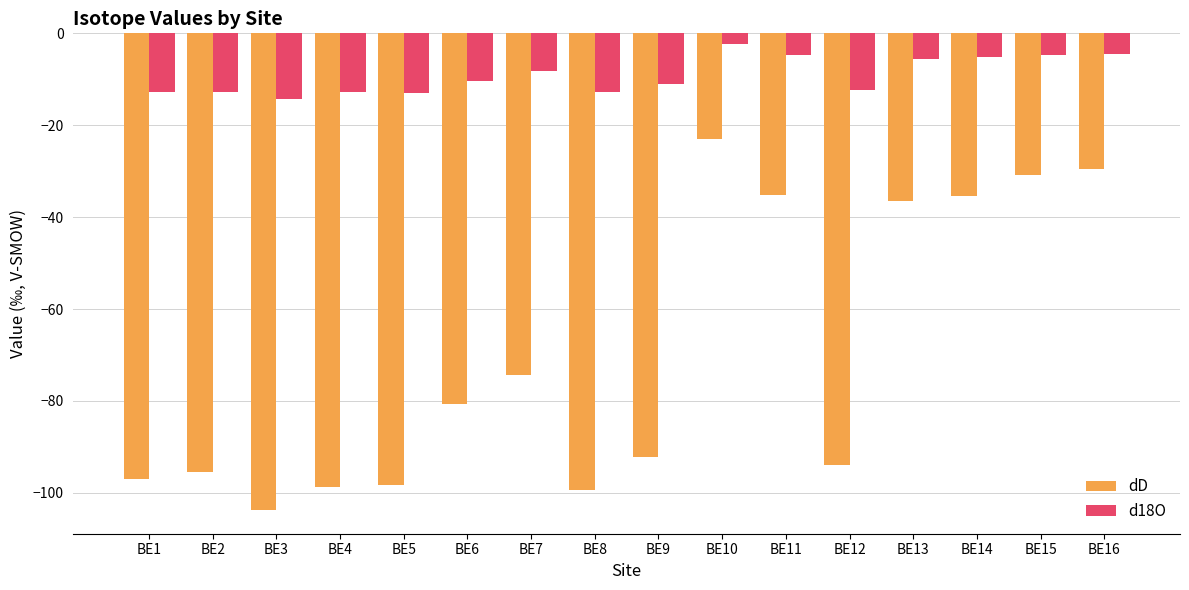

The d18O series shows -4.7 at BE15. True or false?

True